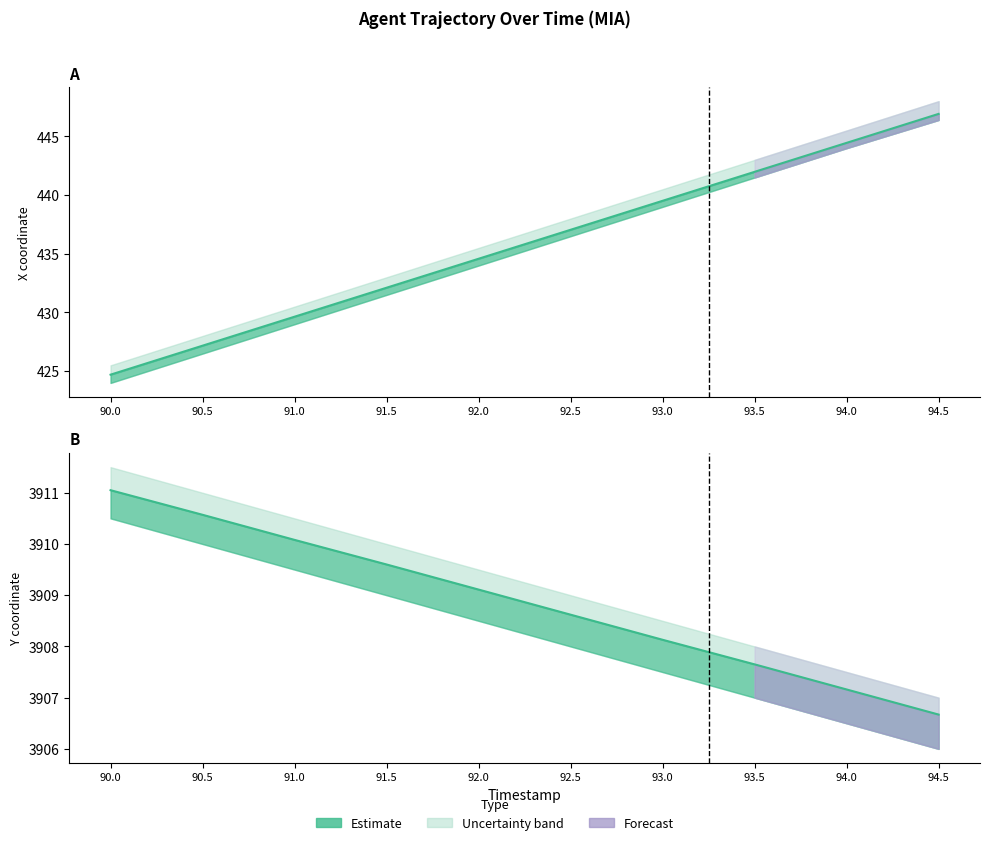

True or false: Y_upper and Y cross at least once.

False